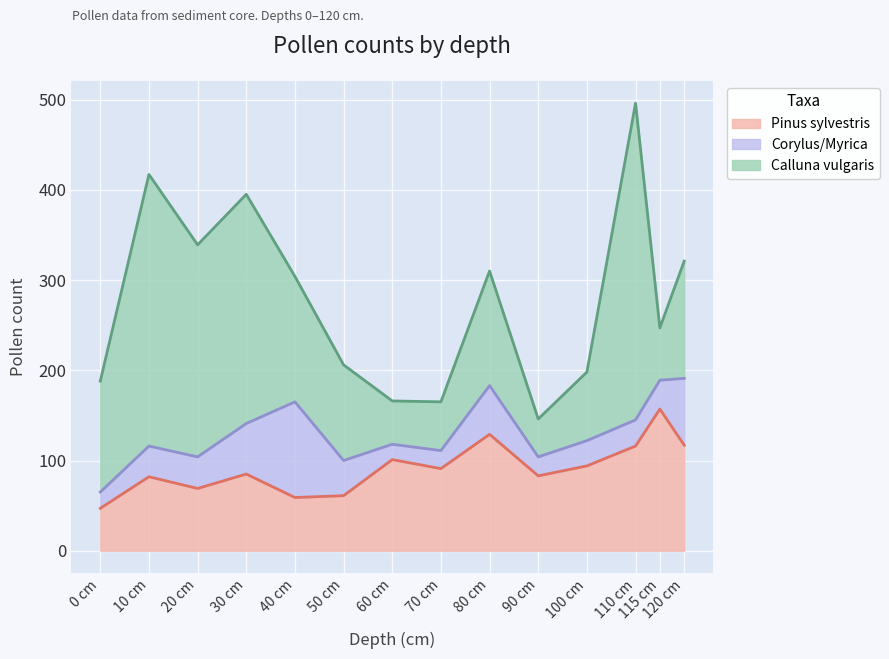

Where is the first local maximum for Calluna vulgaris?

10